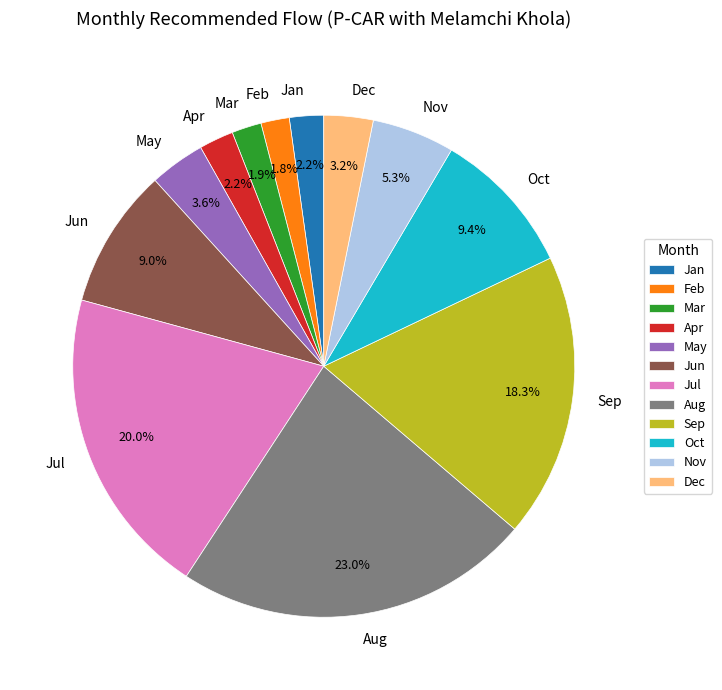

Do Oct and Dec together represent more than half of the pie?

No